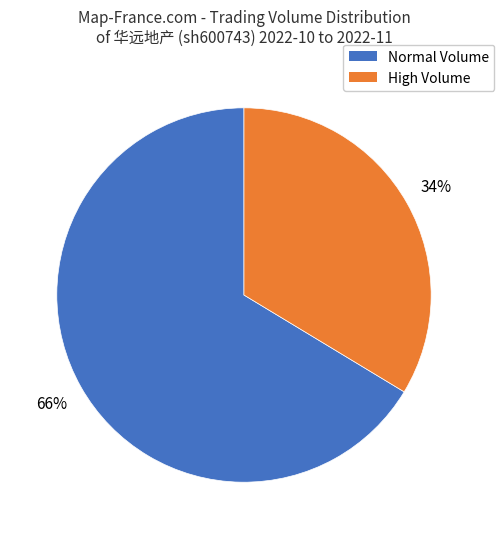

Is there a majority slice in this chart?

Yes